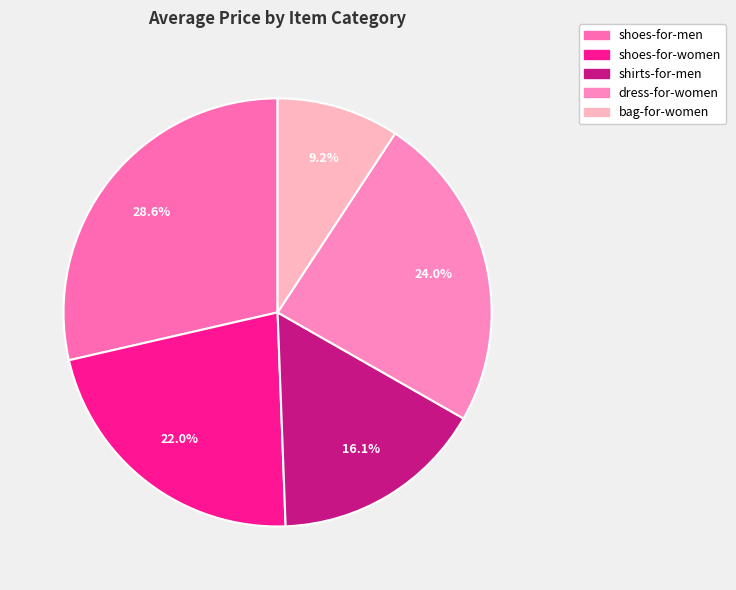

Rank the categories by value from highest to lowest.

shoes-for-men, dress-for-women, shoes-for-women, shirts-for-men, bag-for-women